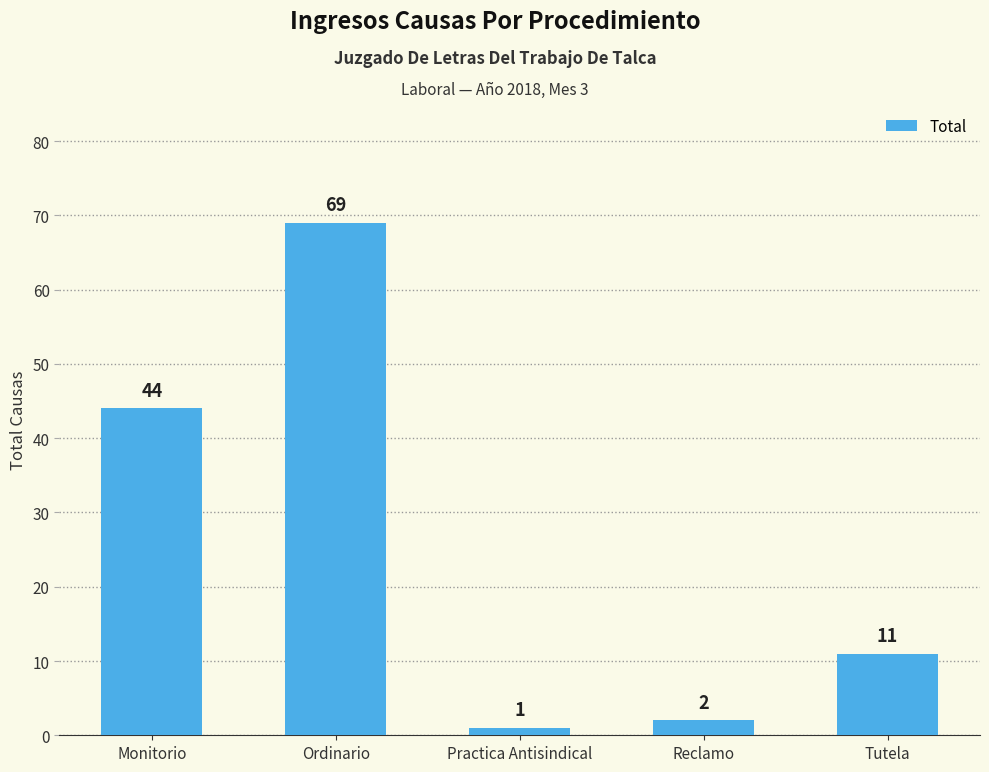

Reading right to left, list all the values displayed in this chart.

Tutela=11	Reclamo=2	Practica Antisindical=1	Ordinario=69	Monitorio=44